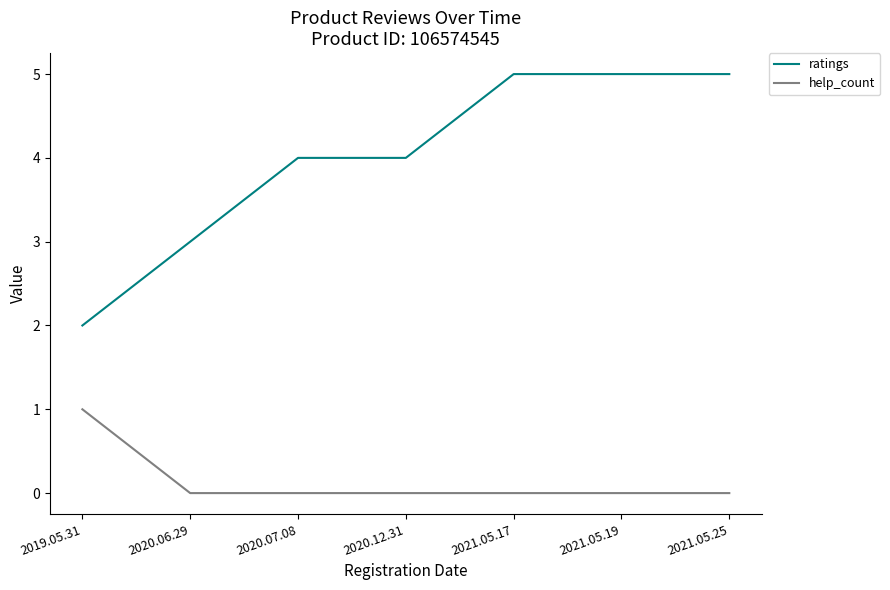

What value does the ratings series have at 2021.05.19?

5